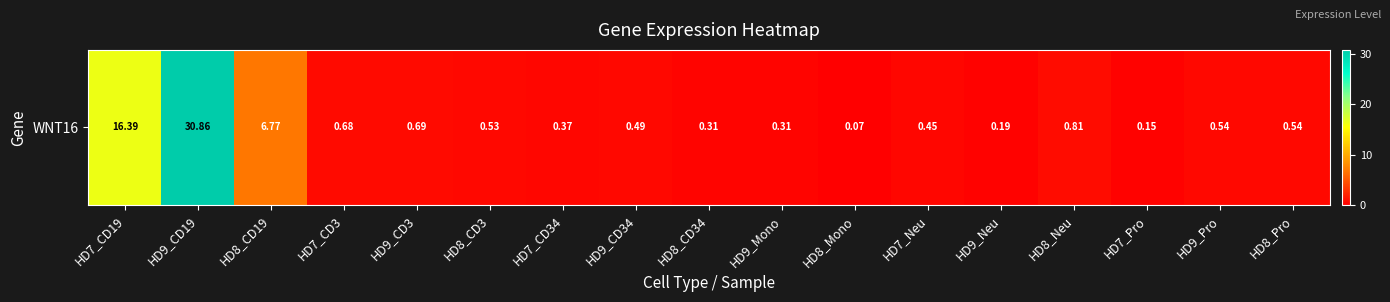

The chart shows a value of 30.9 at HD9_CD19. True or false?

True